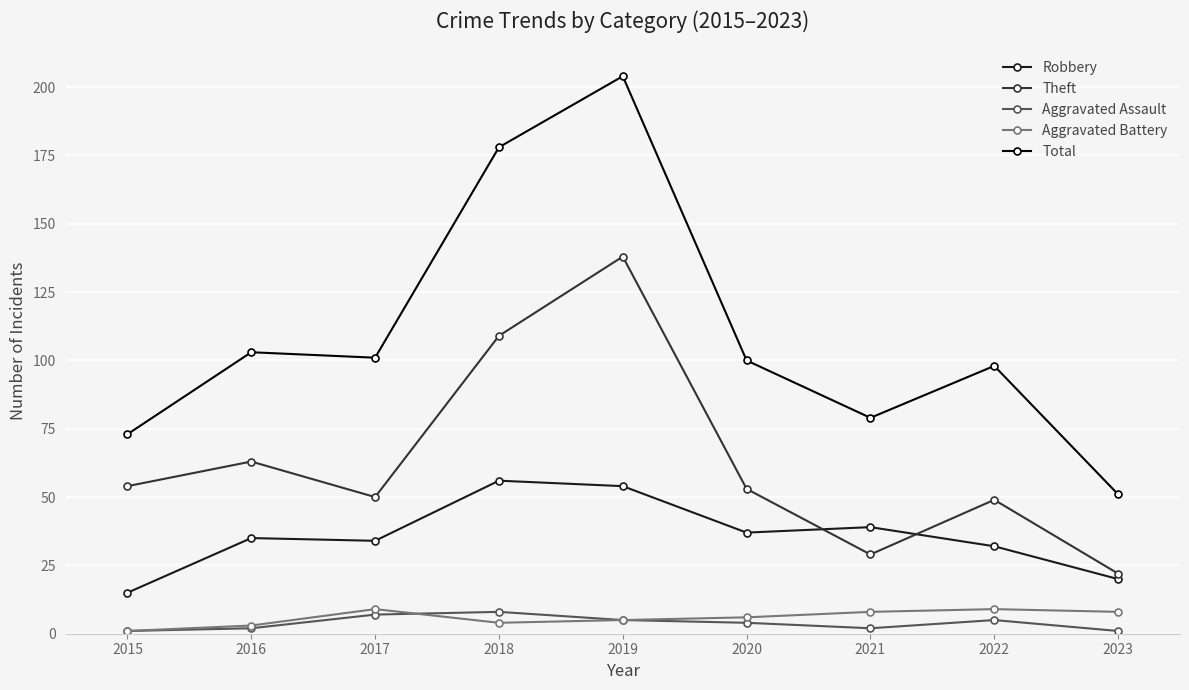

Between 2020 and 2023, which series saw the biggest shift?

Total